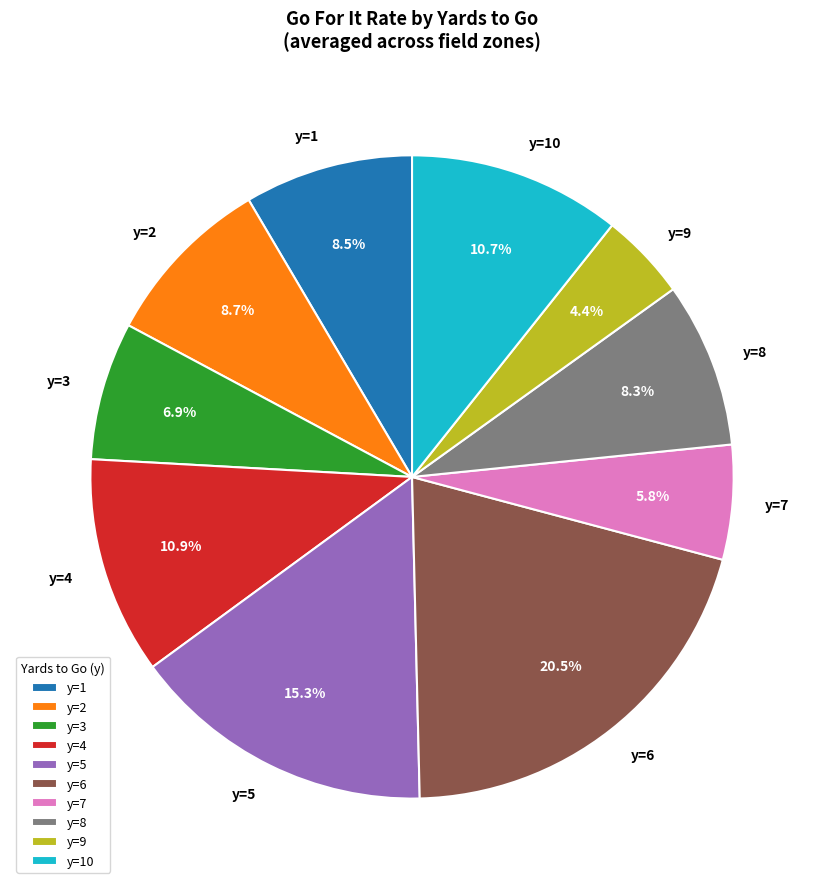

Count the number of slices in the pie.

10